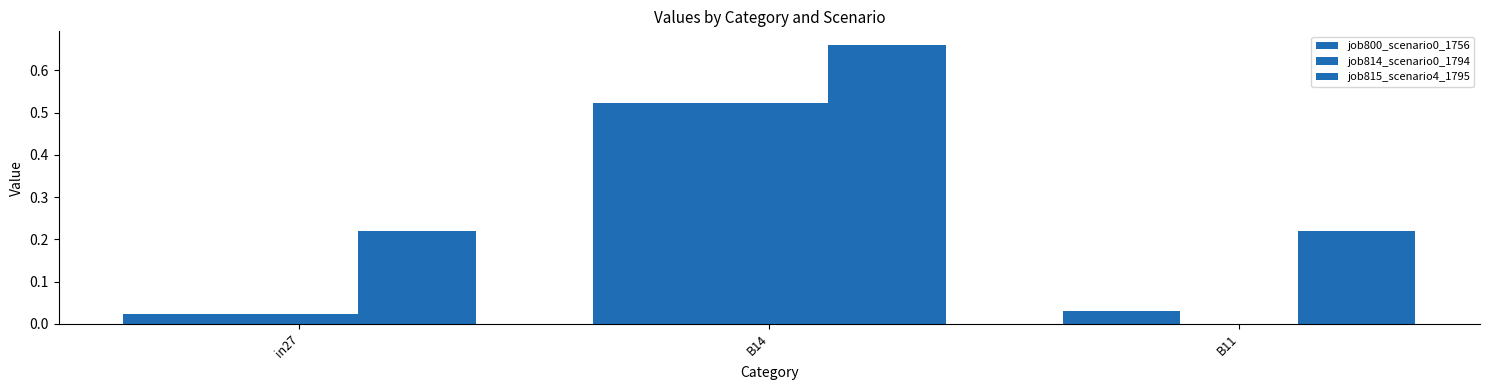

How many groups of bars are there?

3